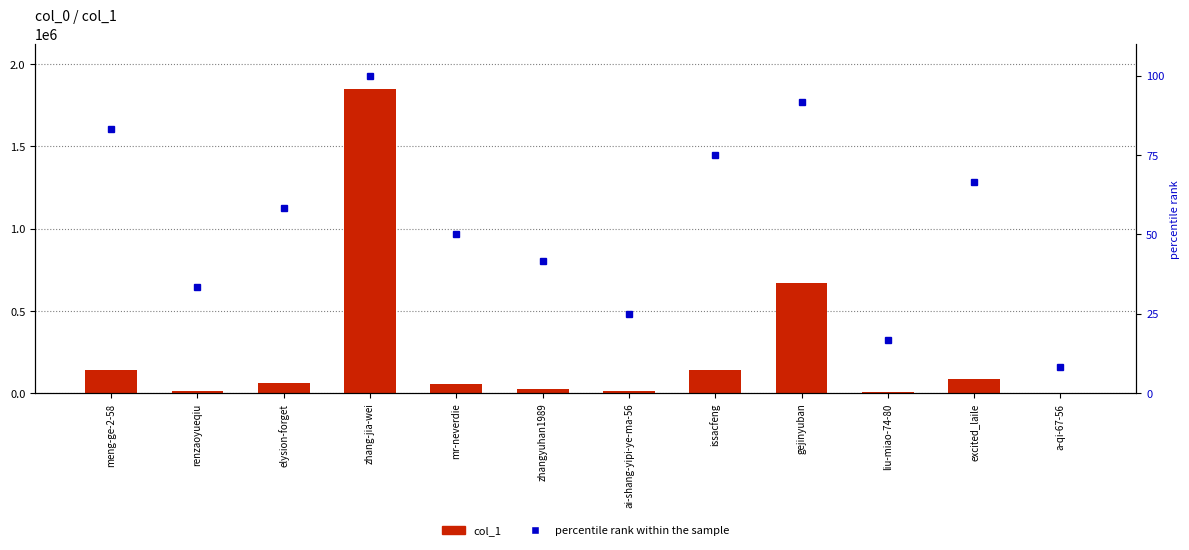

How many values in the percentile rank within the sample series exceed 58?

6